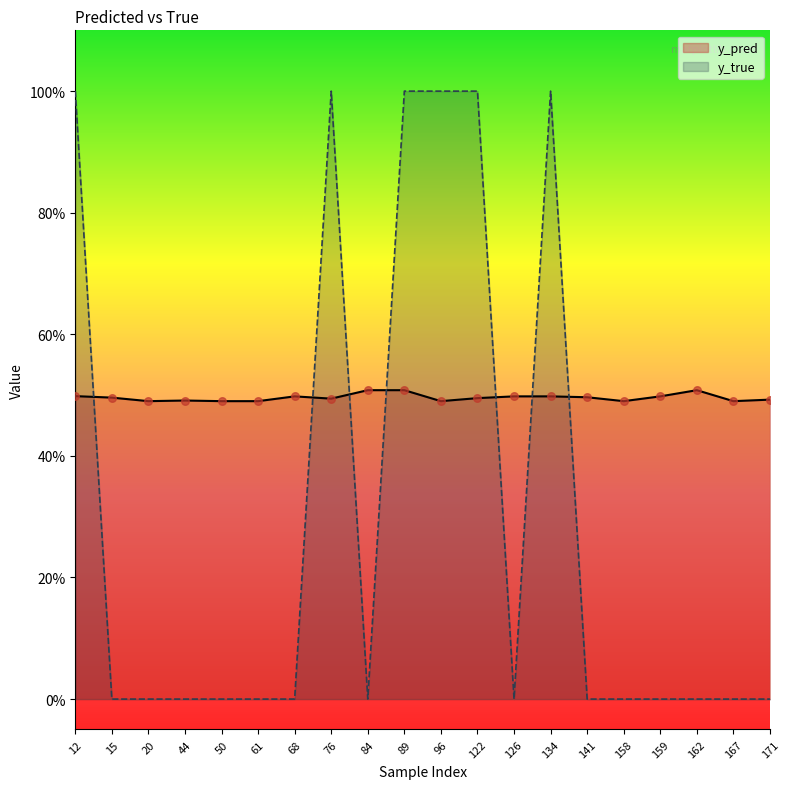

At how many categories does at least one series exceed 0?

20